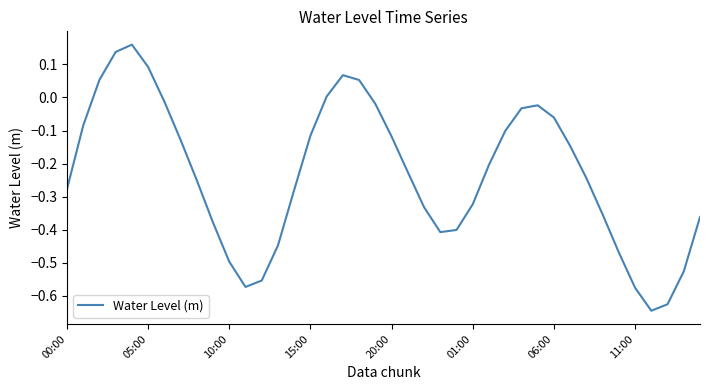

The value at 10:00 is -0.3. True or false?

False